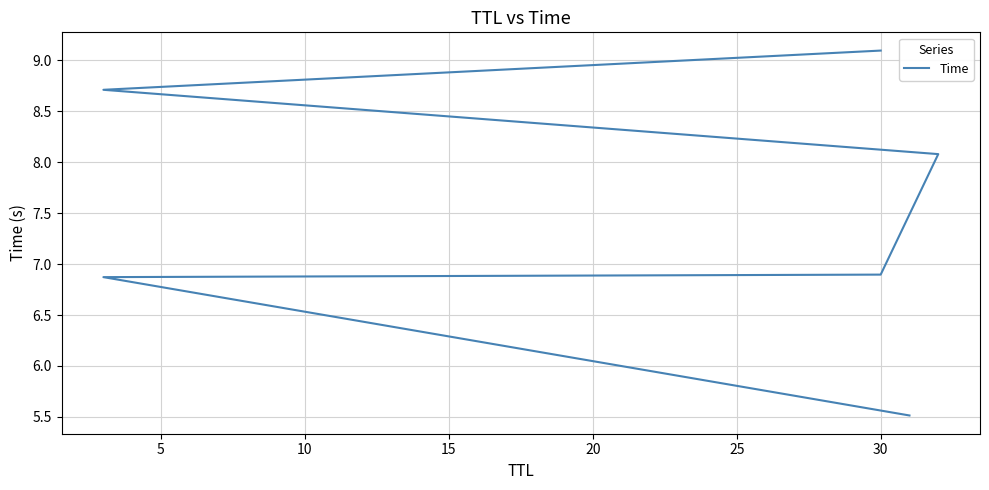

Reading left to right, list all the values displayed in this chart.

5.5	6.9	6.9	8.1	8.7	9.1